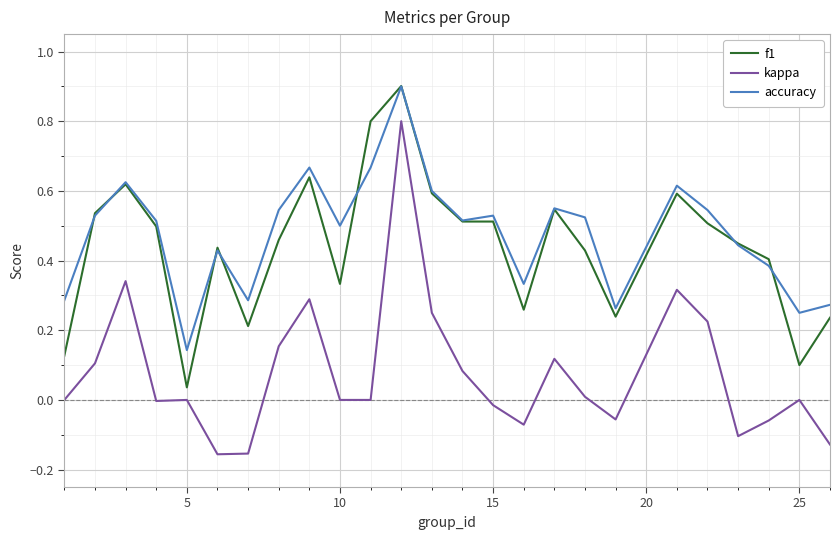

True or false: f1 and kappa intersect in this chart.

False